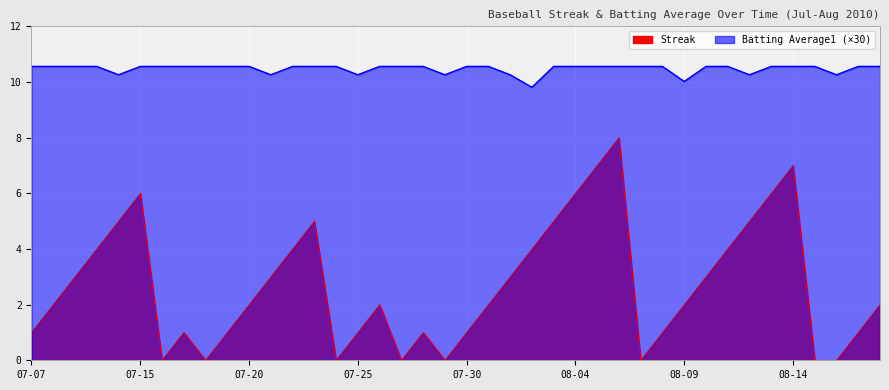

True or false: Streak has a value of 1.4 at 08-17.

False